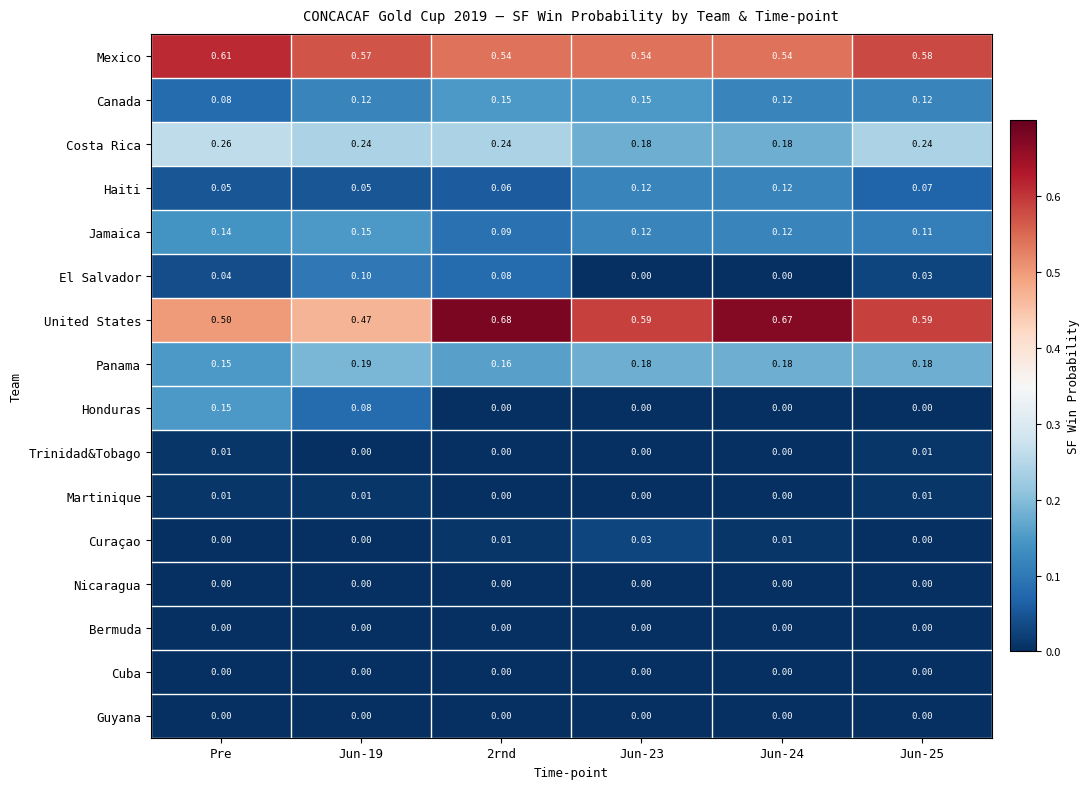

Which category has the highest value across all series?

2rnd